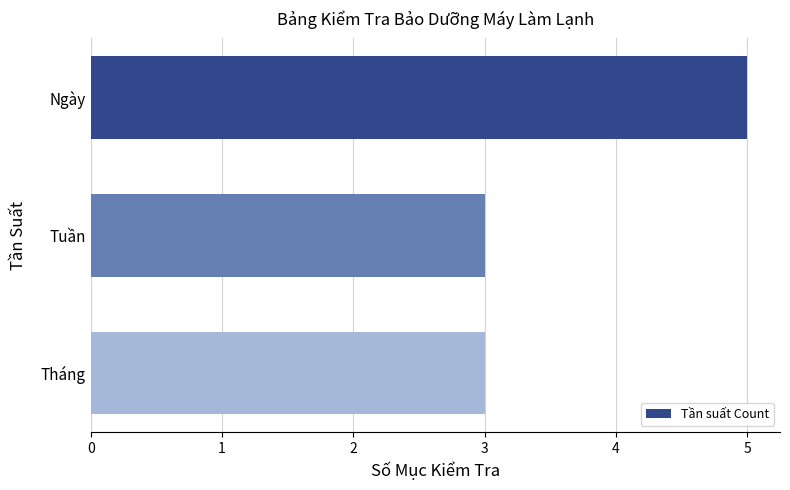

Between Ngày and Tuần, which is larger?

Ngày